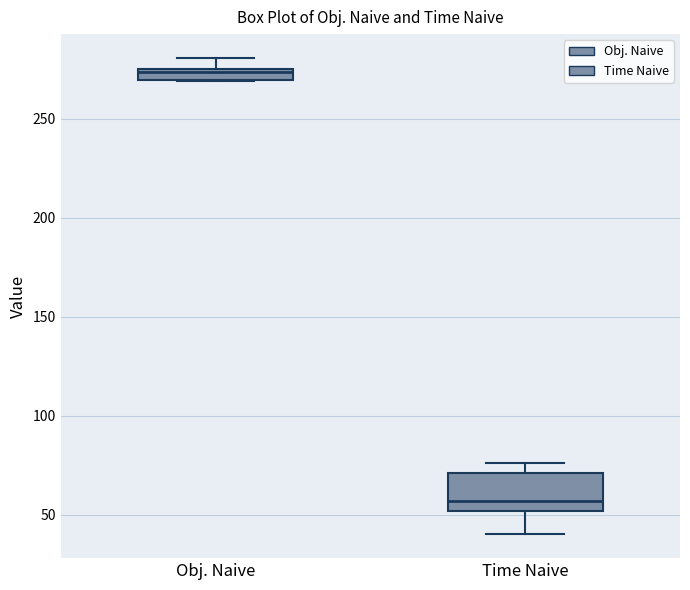

Which box is the tallest, from its lower edge to its upper edge?

Time Naive